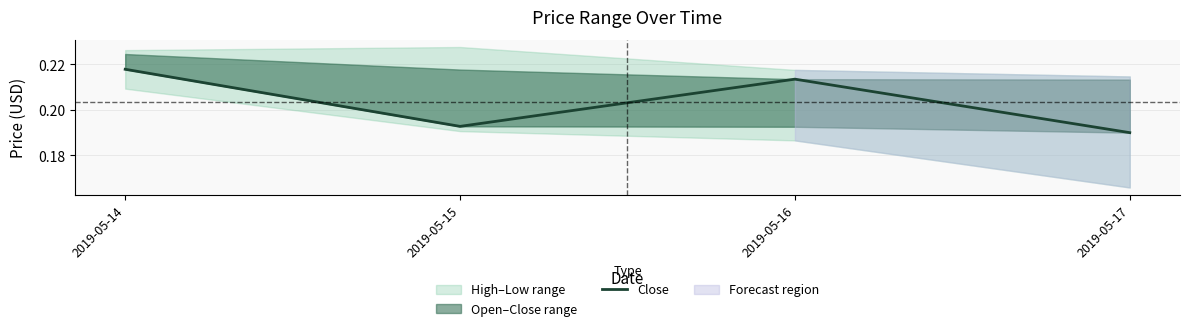

What is the sum of all values?

0.8